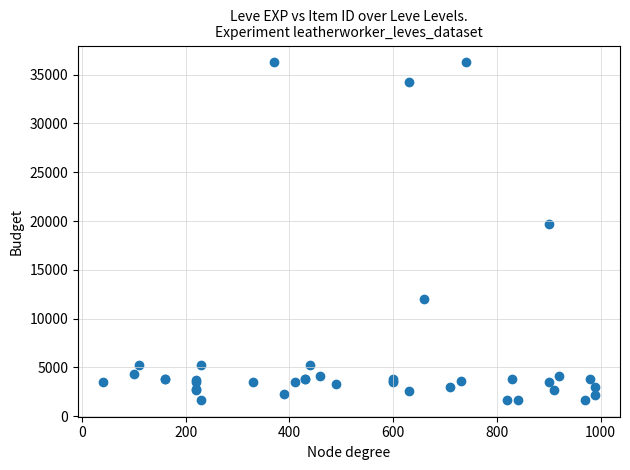

What Y value in the scatter plot is closest to 18967?

19744